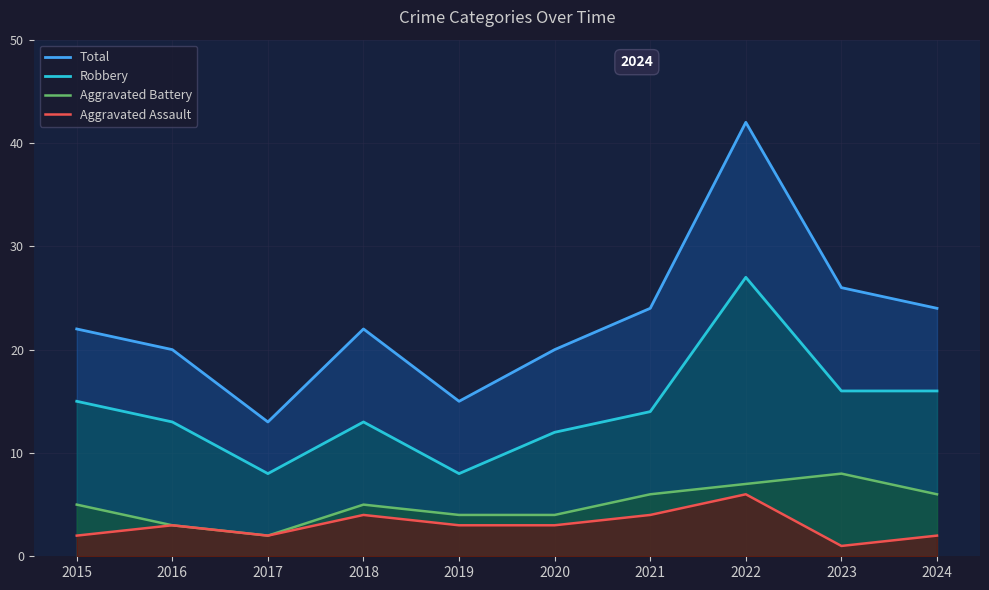

What is the value of the Aggravated Assault point at the 3rd from the left?

2